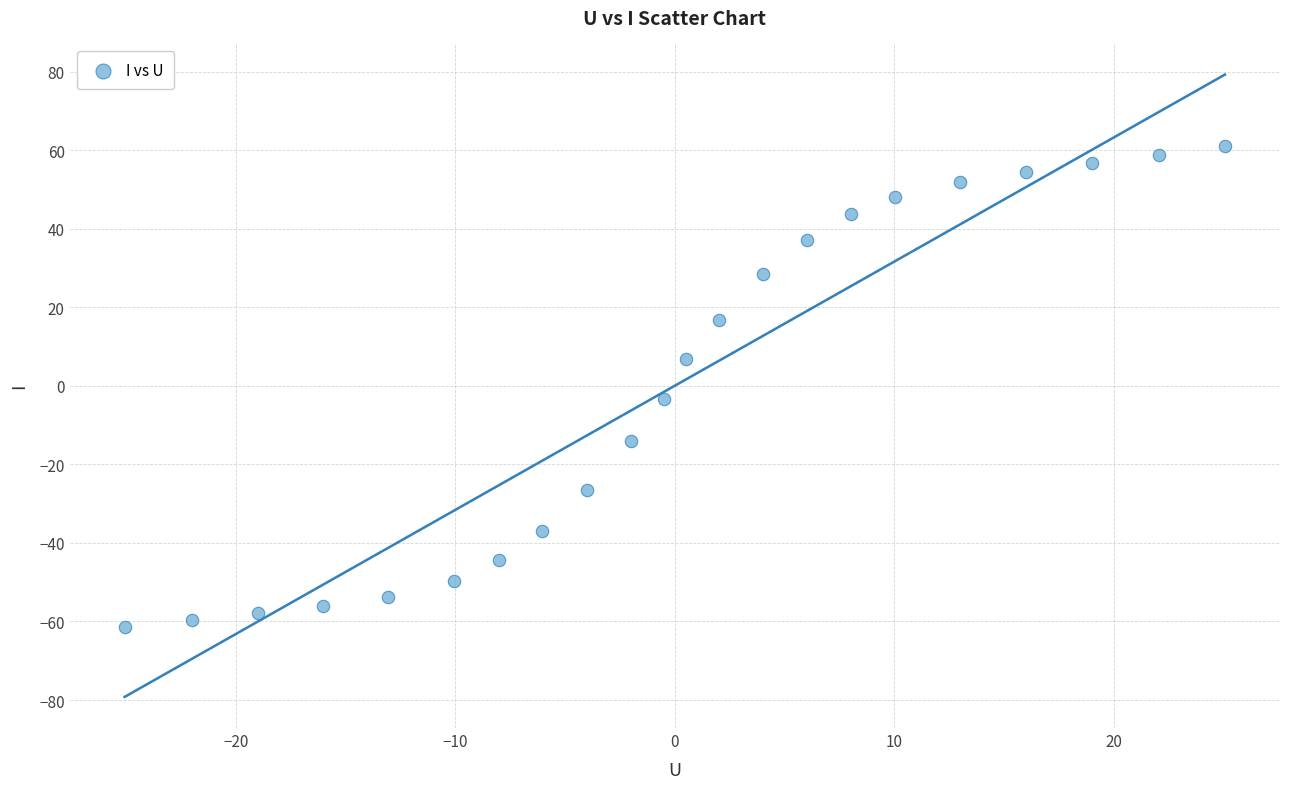

What is the range of Y values (max minus min)?

122.3